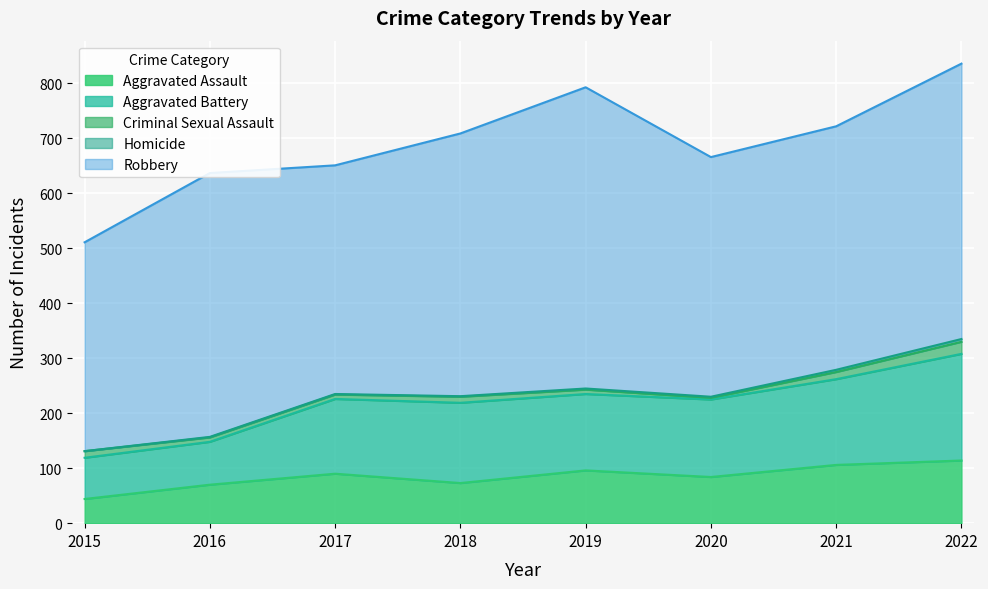

True or false: Aggravated Assault and Robbery intersect in this chart.

False